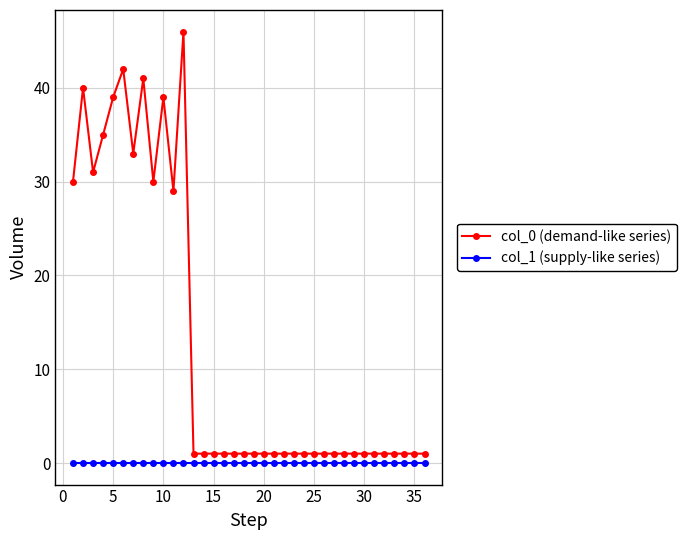

Reading left to right, list all the values displayed in this chart.

col_0 (demand-like series): 30	40	31	35	39	42	33	41	30	39	29	46	1	1	1	1	1	1	1	1	1	1	1	1	1	1	1	1	1	1	1	1	1	1	1	1
col_1 (supply-like series): 0	0	0	0	0	0	0	0	0	0	0	0	0	0	0	0	0	0	0	0	0	0	0	0	0	0	0	0	0	0	0	0	0	0	0	0